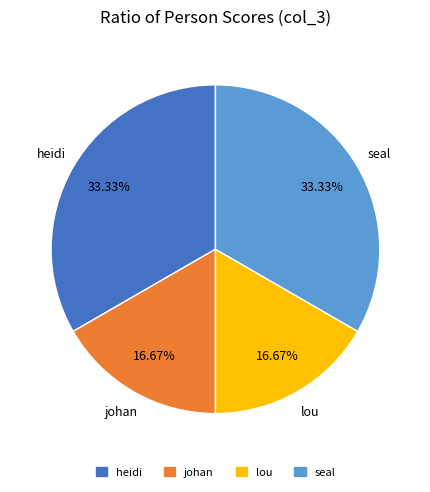

What is the ratio of the value at johan to the value at seal?

0.5